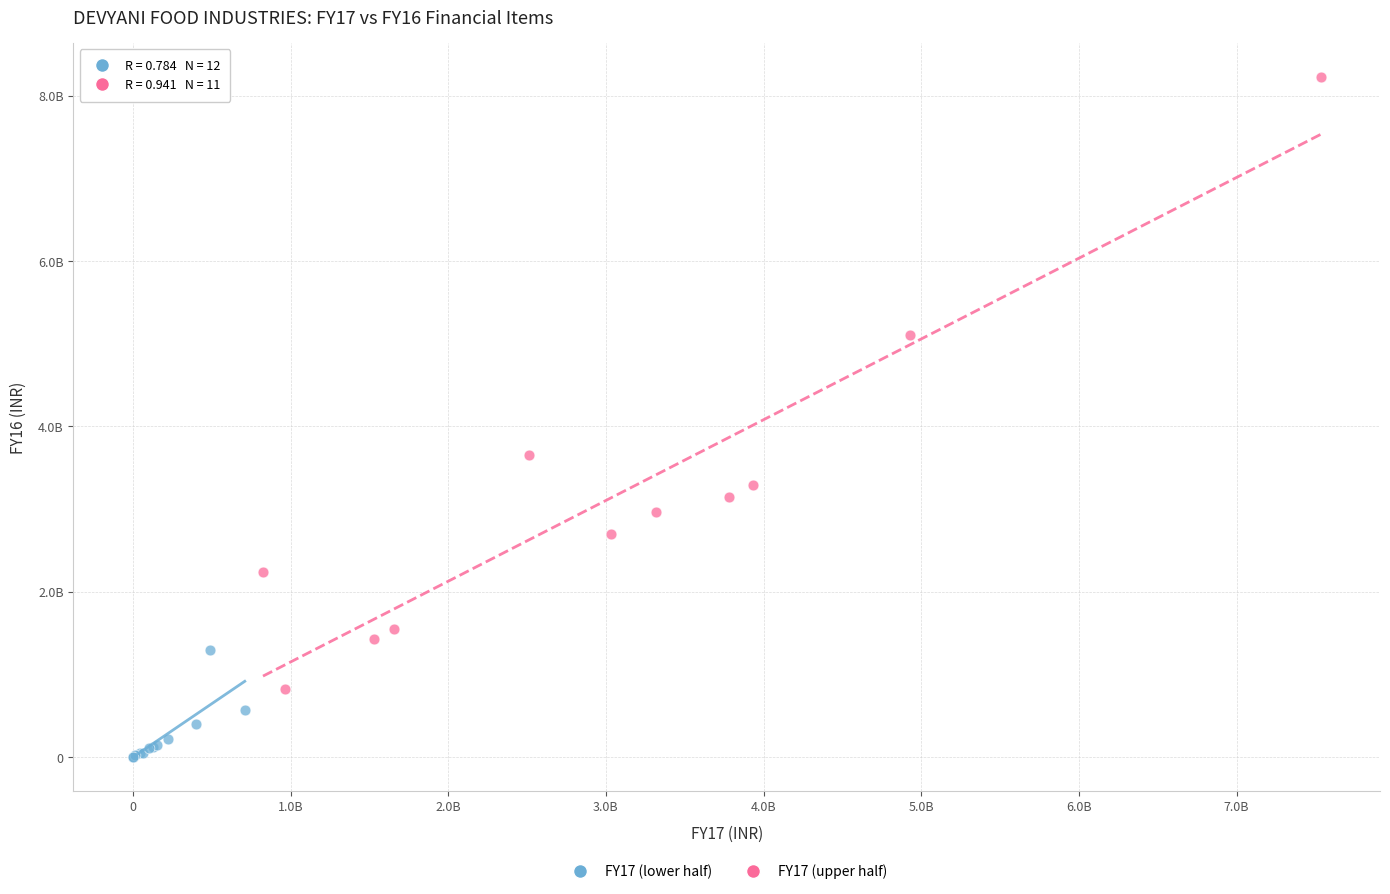

Which series has the widest spread of Y values?

FY17 (upper half)